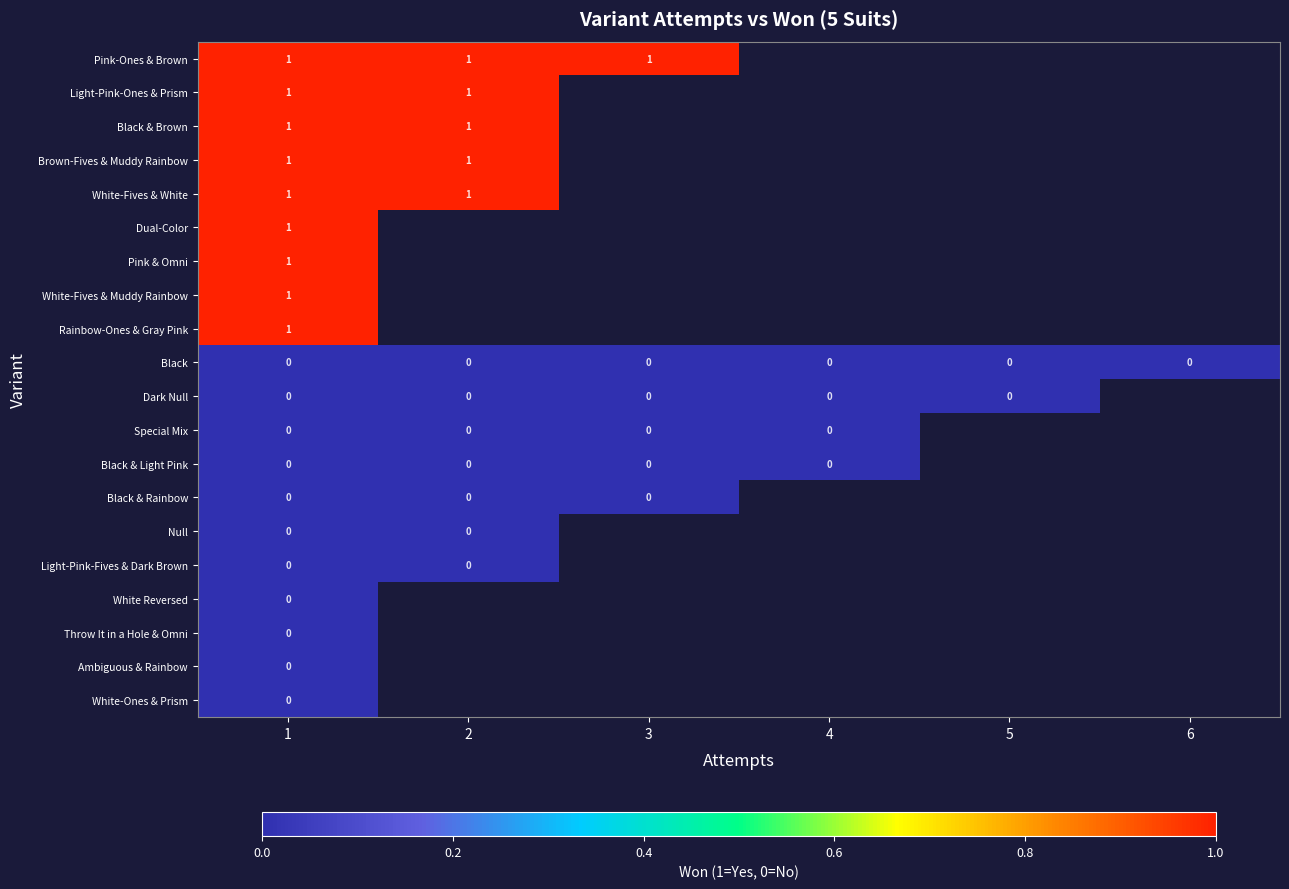

At how many categories does at least one series exceed 0?

3